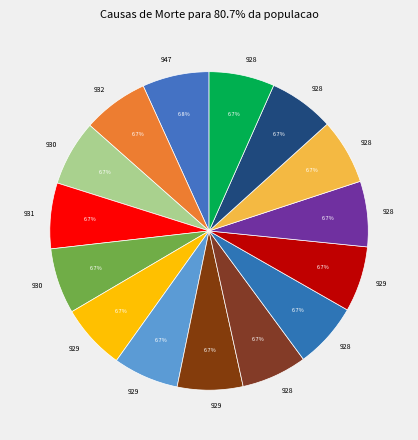

Count the number of slices in the pie.

15